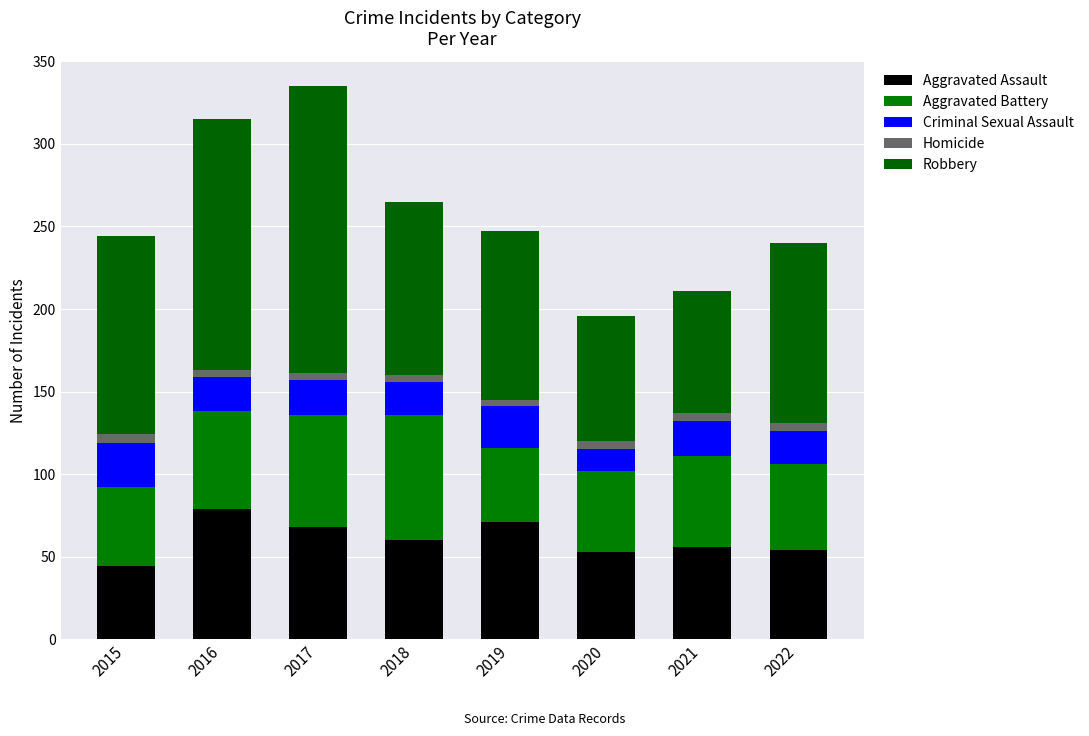

What is the average value of the Aggravated Assault series?

61